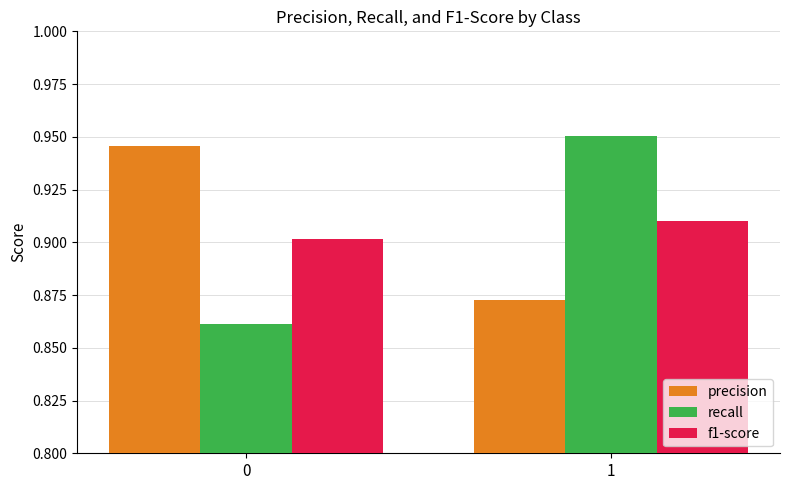

List the series in order of their peak value, lowest first.

f1-score, precision, recall